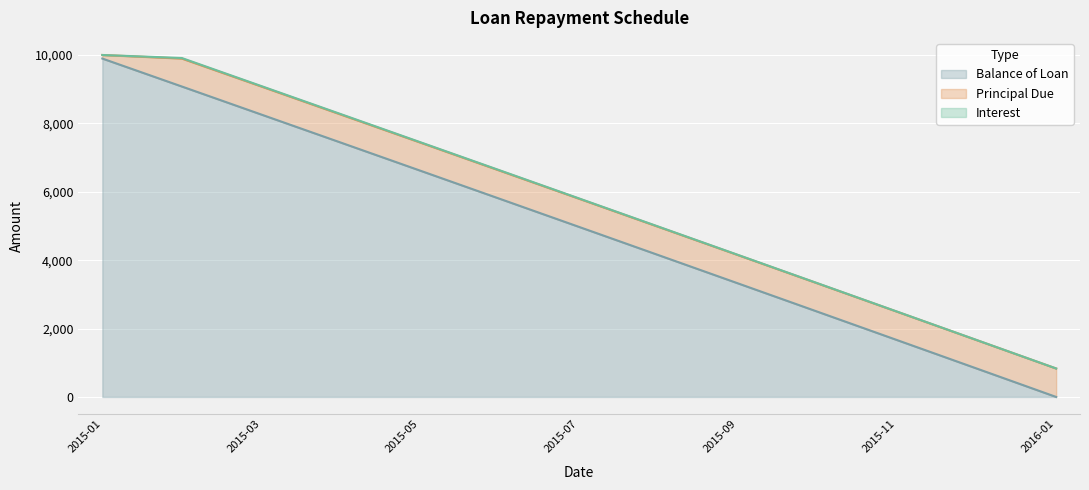

Reading right to left, list all the values displayed in this chart.

Balance of Loan: 2016-01-01=0.0	2015-12-01=831.7	2015-11-01=1662.2	2015-10-01=2491.2	2015-09-01=3319.1	2015-08-01=4145.5	2015-07-01=4970.6	2015-06-01=5794.7	2015-05-01=6617.2	2015-04-01=7438.8	2015-03-01=8258.7	2015-02-01=9078.7	2015-01-01=9896.0
Principal Due: 2016-01-01=831.7	2015-12-01=830.5	2015-11-01=829.0	2015-10-01=827.9	2015-09-01=826.4	2015-08-01=825.1	2015-07-01=824.1	2015-06-01=822.5	2015-05-01=821.6	2015-04-01=819.9	2015-03-01=820.0	2015-02-01=817.3	2015-01-01=104.0
Interest: 2016-01-01=1.3	2015-12-01=2.5	2015-11-01=4.0	2015-10-01=5.1	2015-09-01=6.6	2015-08-01=7.9	2015-07-01=8.9	2015-06-01=10.5	2015-05-01=11.4	2015-04-01=13.1	2015-03-01=13.0	2015-02-01=15.7	2015-01-01=0.0